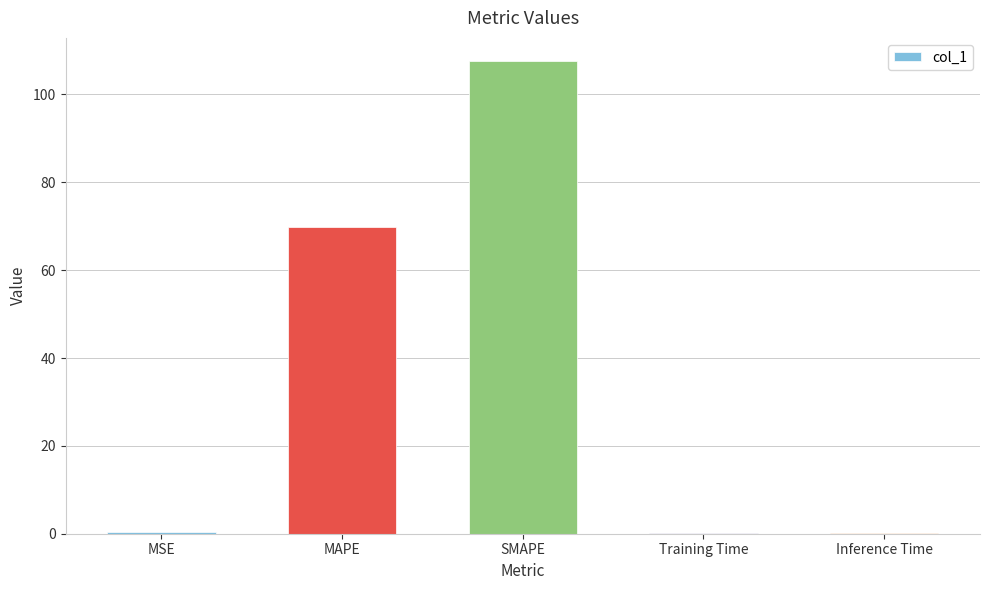

What is the ratio of the value at MAPE to the value at SMAPE?

0.7